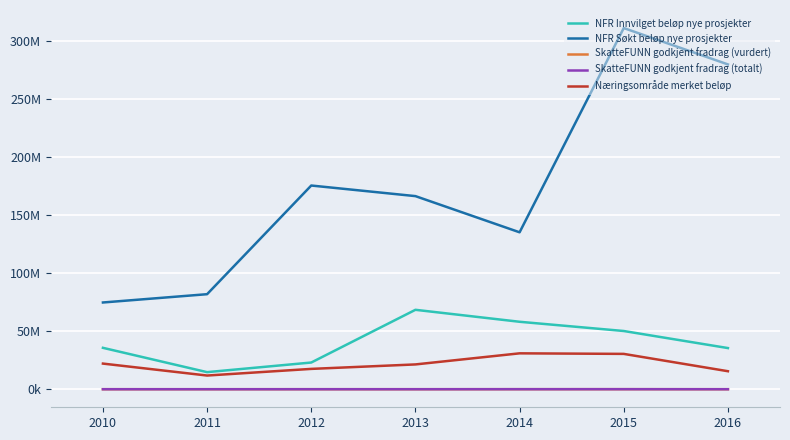

What are all the series names shown in the legend?

NFR Innvilget beløp nye prosjekter, NFR Søkt beløp nye prosjekter, SkatteFUNN godkjent fradrag (vurdert), SkatteFUNN godkjent fradrag (totalt), Næringsområde merket beløp